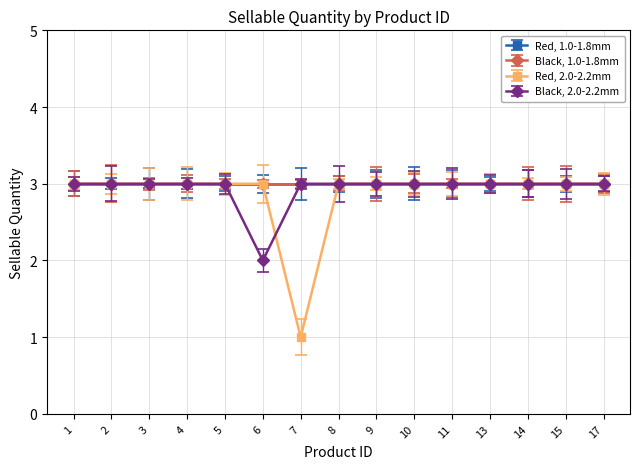

The value of Red, 2.0-2.2mm at 2 is 3. True or false?

True